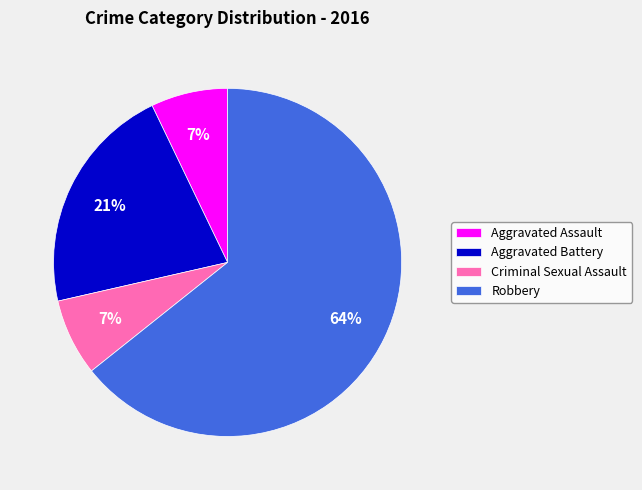

What is the largest slice in the pie chart?

Robbery